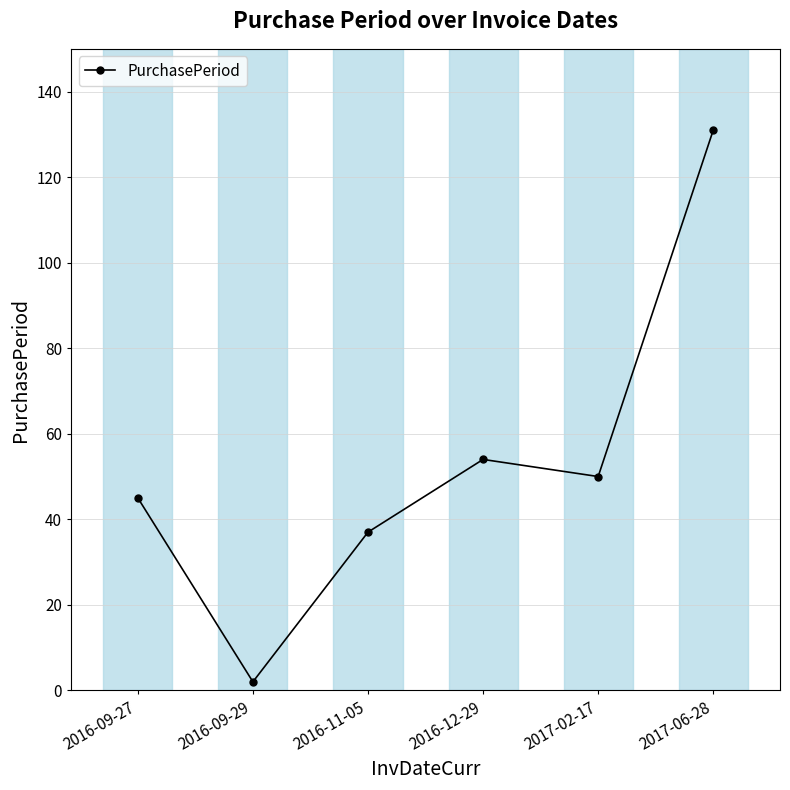

What is the value of the 6th point from the left?

131